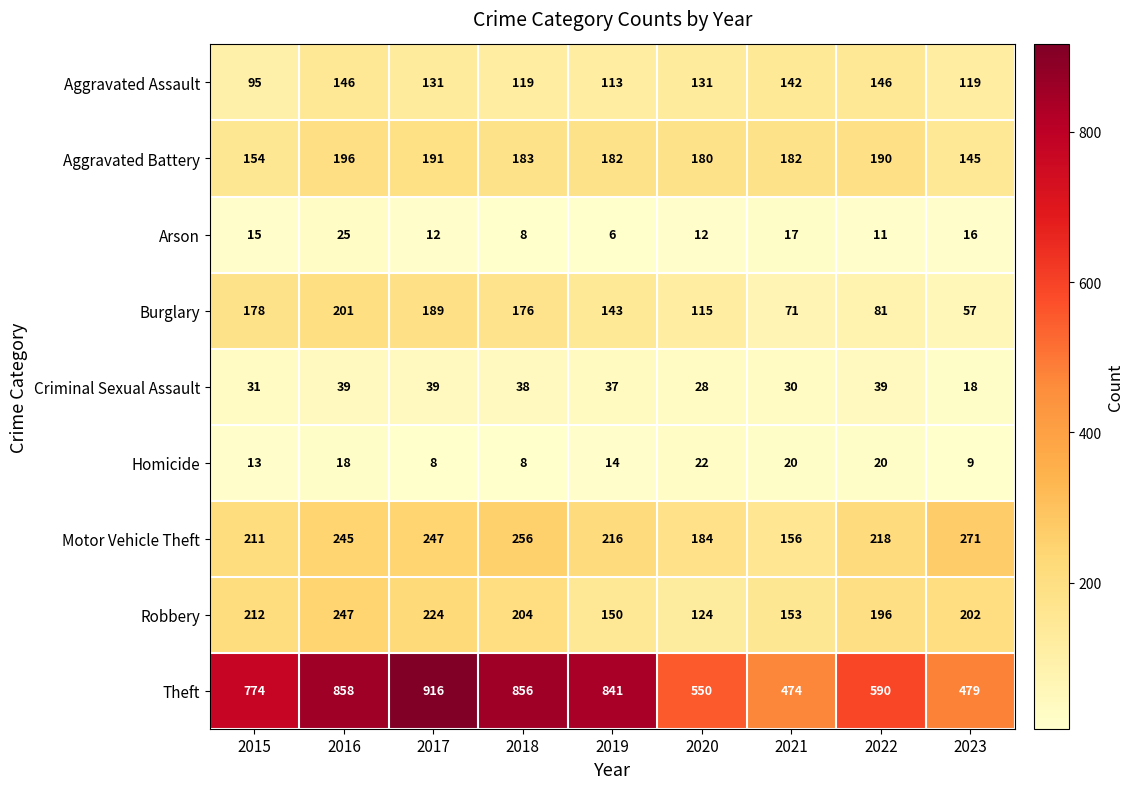

What is the spread (max minus min) of values at 2016?

840